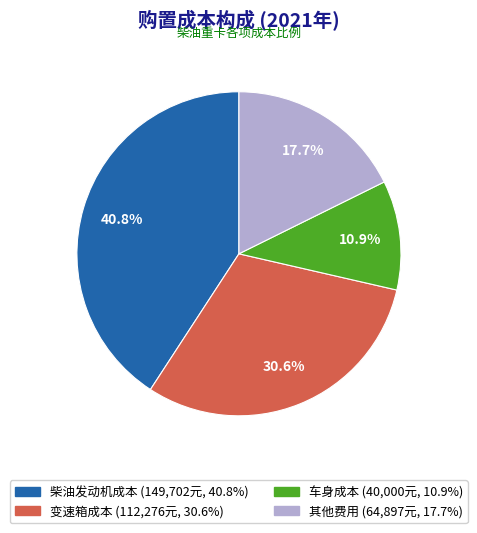

Approximately how many times larger is the value at 柴油发动机成本 compared to 其他费用?

2.3